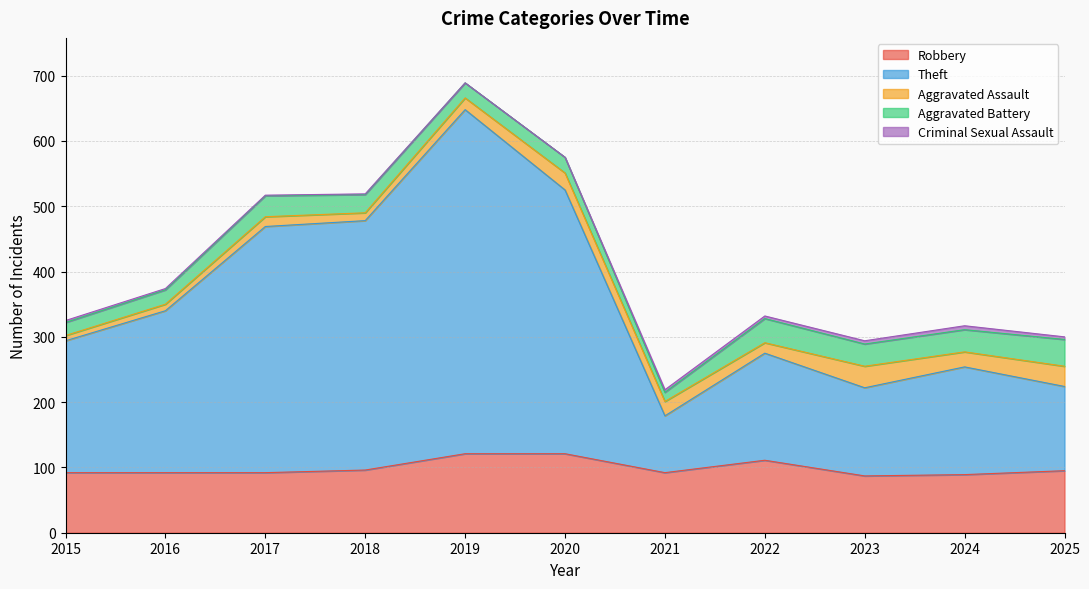

At which label is Theft closest to 307?

2016